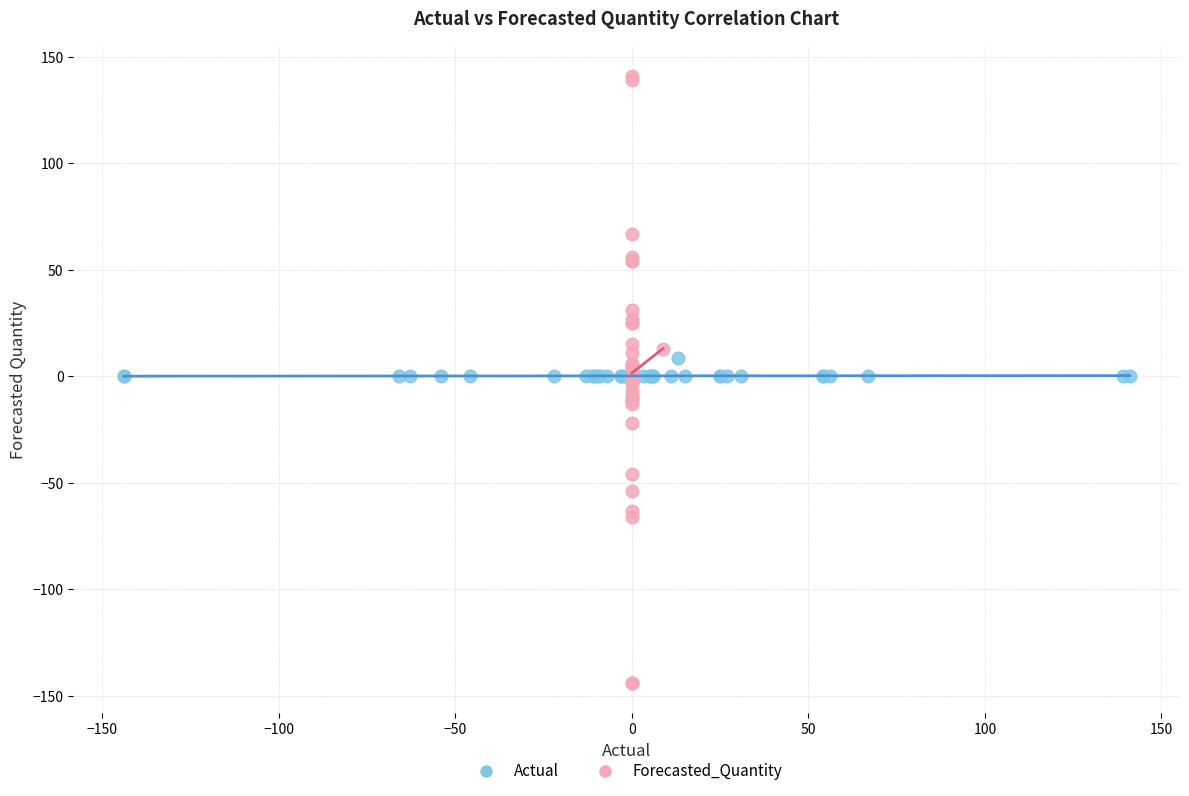

Which series has the widest spread of Y values?

Forecasted_Quantity